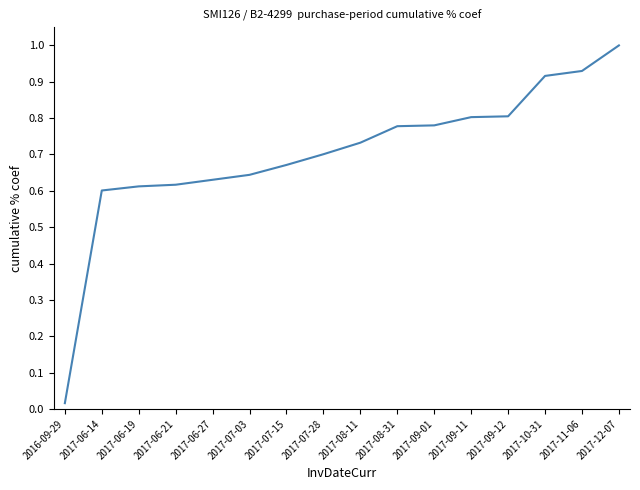

What is the difference between the maximum and minimum values?

1.0